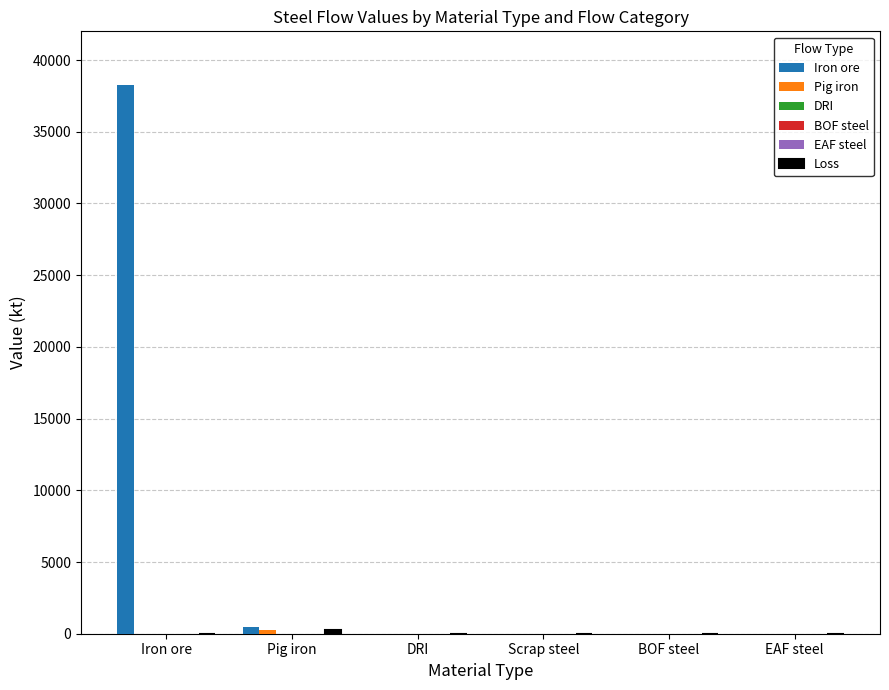

True or false: Pig iron has a value of 241.0 at Pig iron.

True